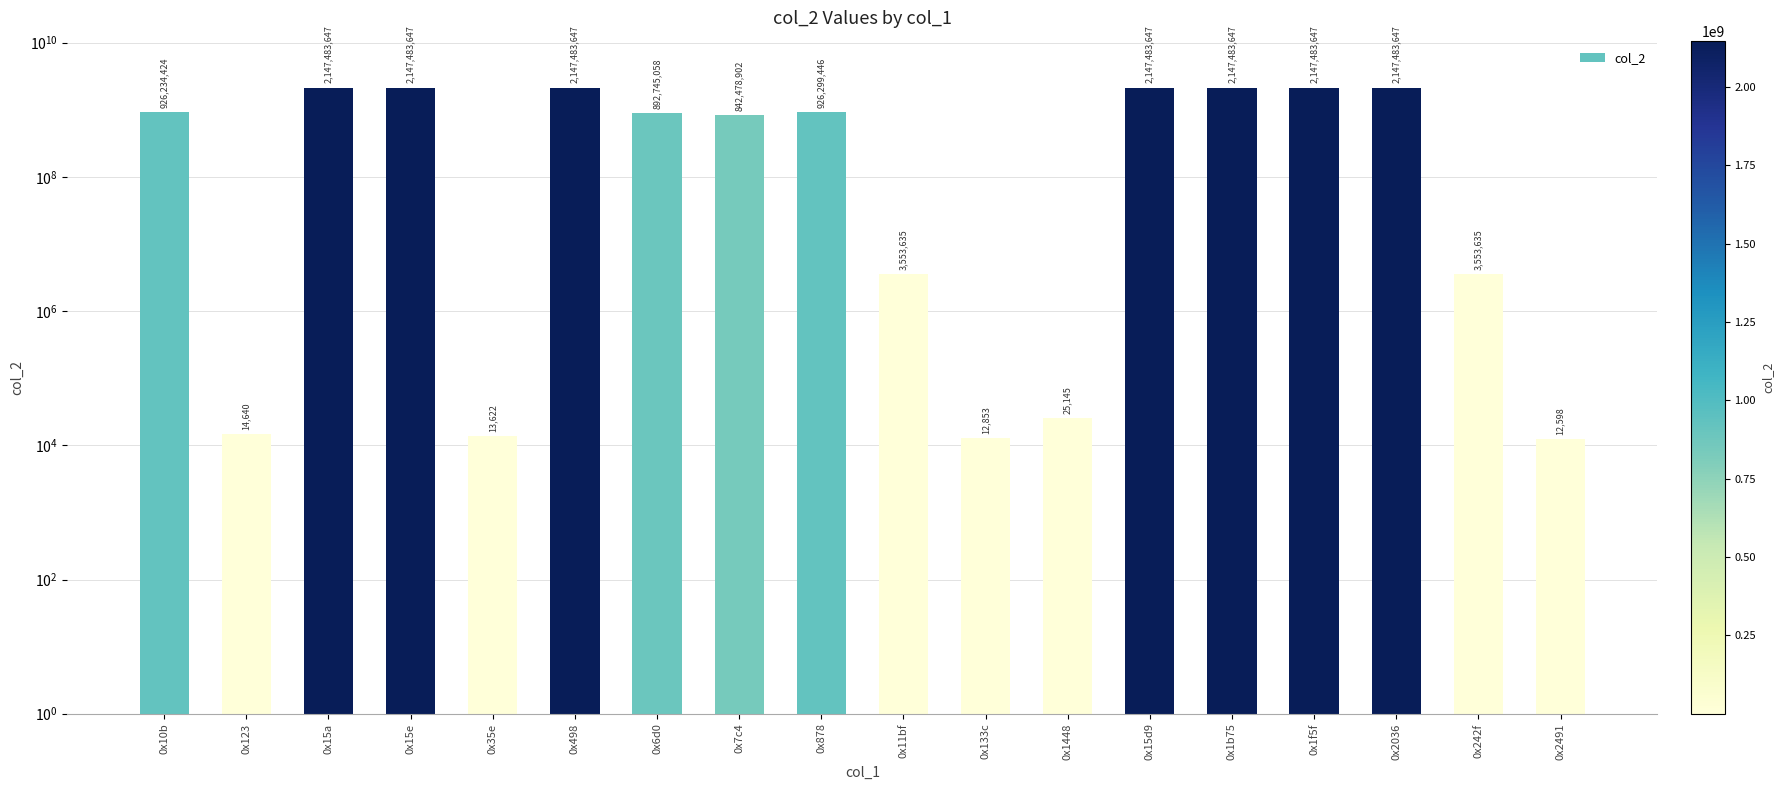

Which category has the highest value across all series?

0x15a